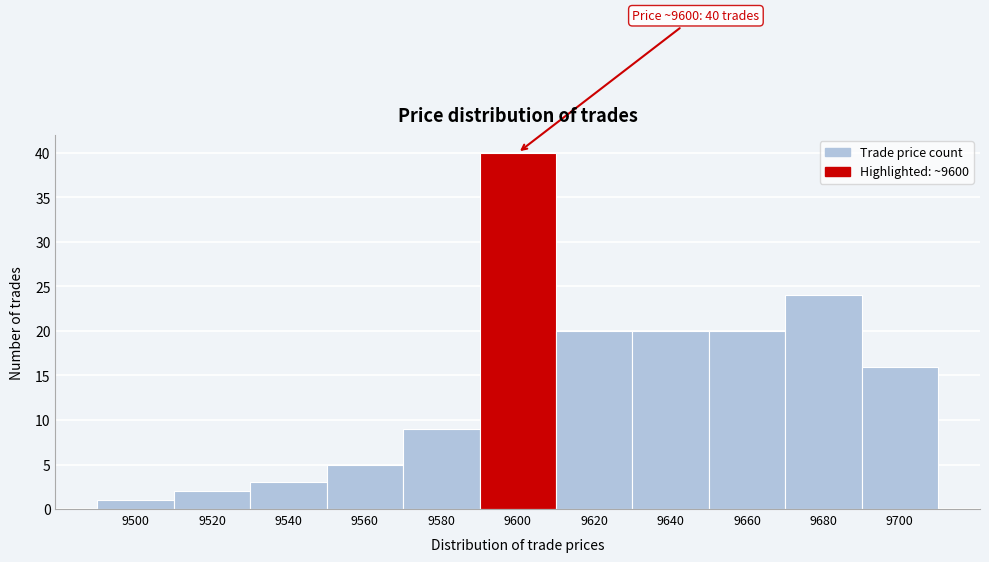

Reading left to right, transcribe all the data shown in this chart.

9500=1	9520=2	9540=3	9560=5	9580=9	9600=40	9620=20	9640=20	9660=20	9680=24	9700=16